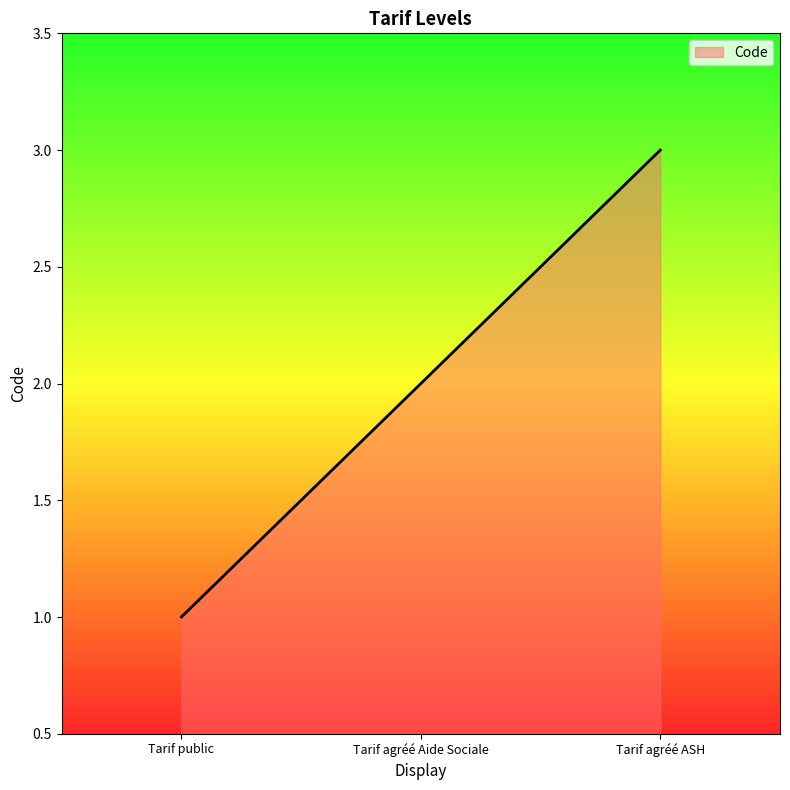

Reading right to left, extract all data points from this chart.

Tarif agréé ASH=3	Tarif agréé Aide Sociale=2	Tarif public=1